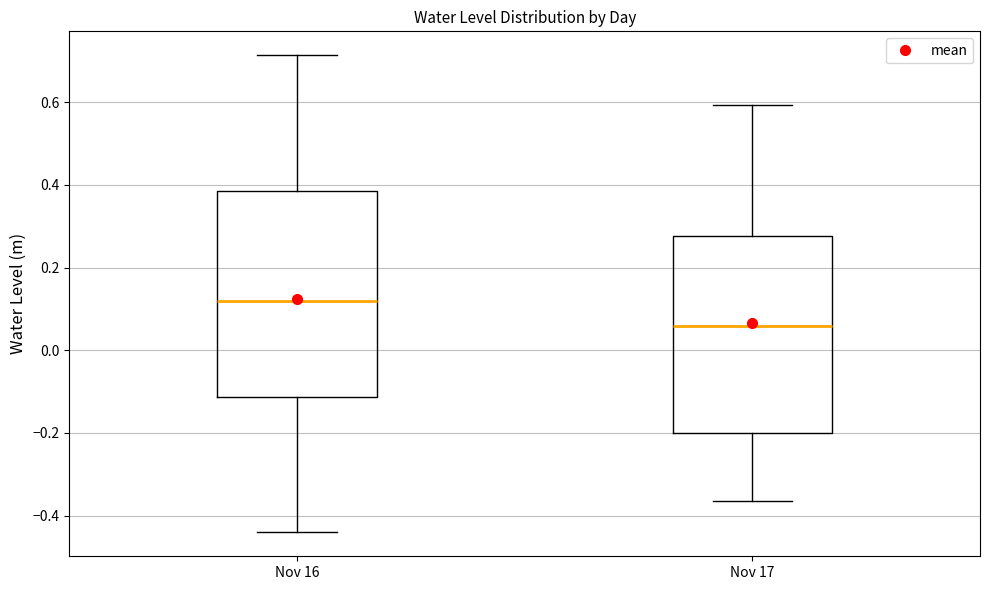

Where does the upper whisker of the box for Nov 17 end on the y-axis? The values are not printed on the chart, so give them approximately, as read against the axis.

0.60